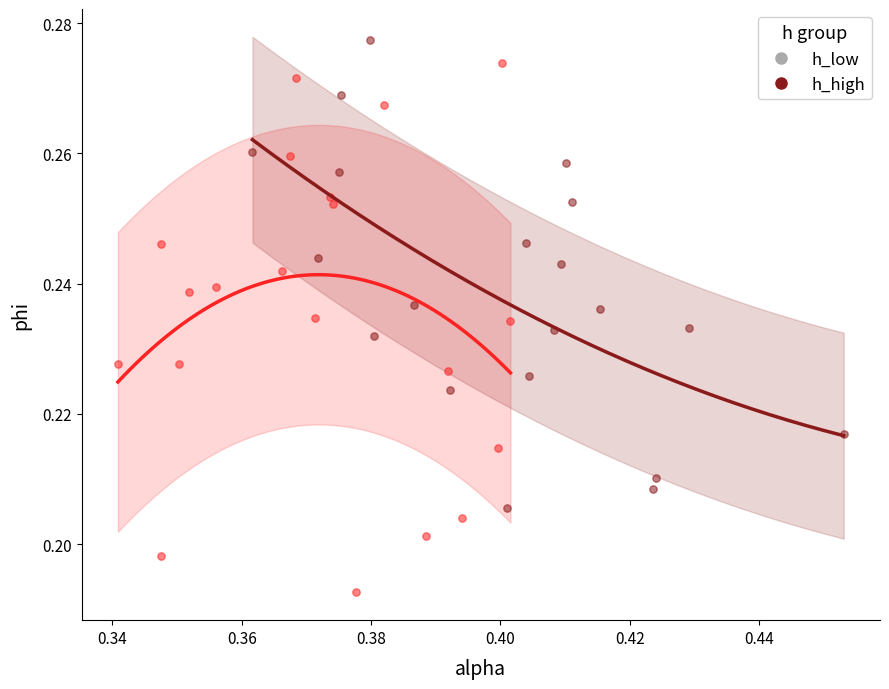

What are all the series names shown in the legend?

h_low, h_high